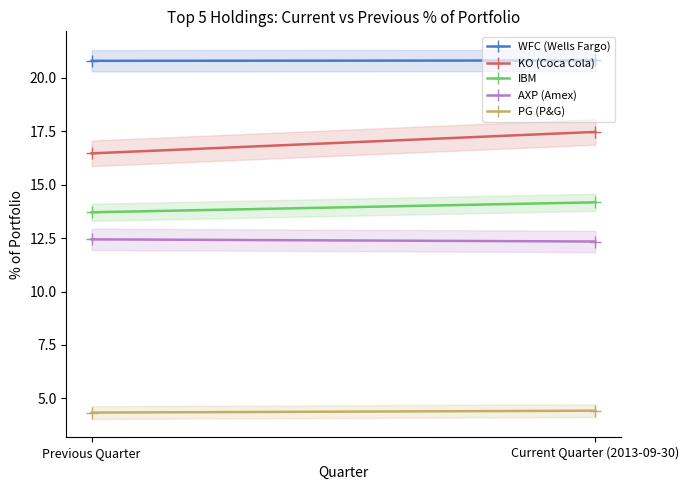

What is the label of the 1st point from the right?

Current Quarter (2013-09-30)